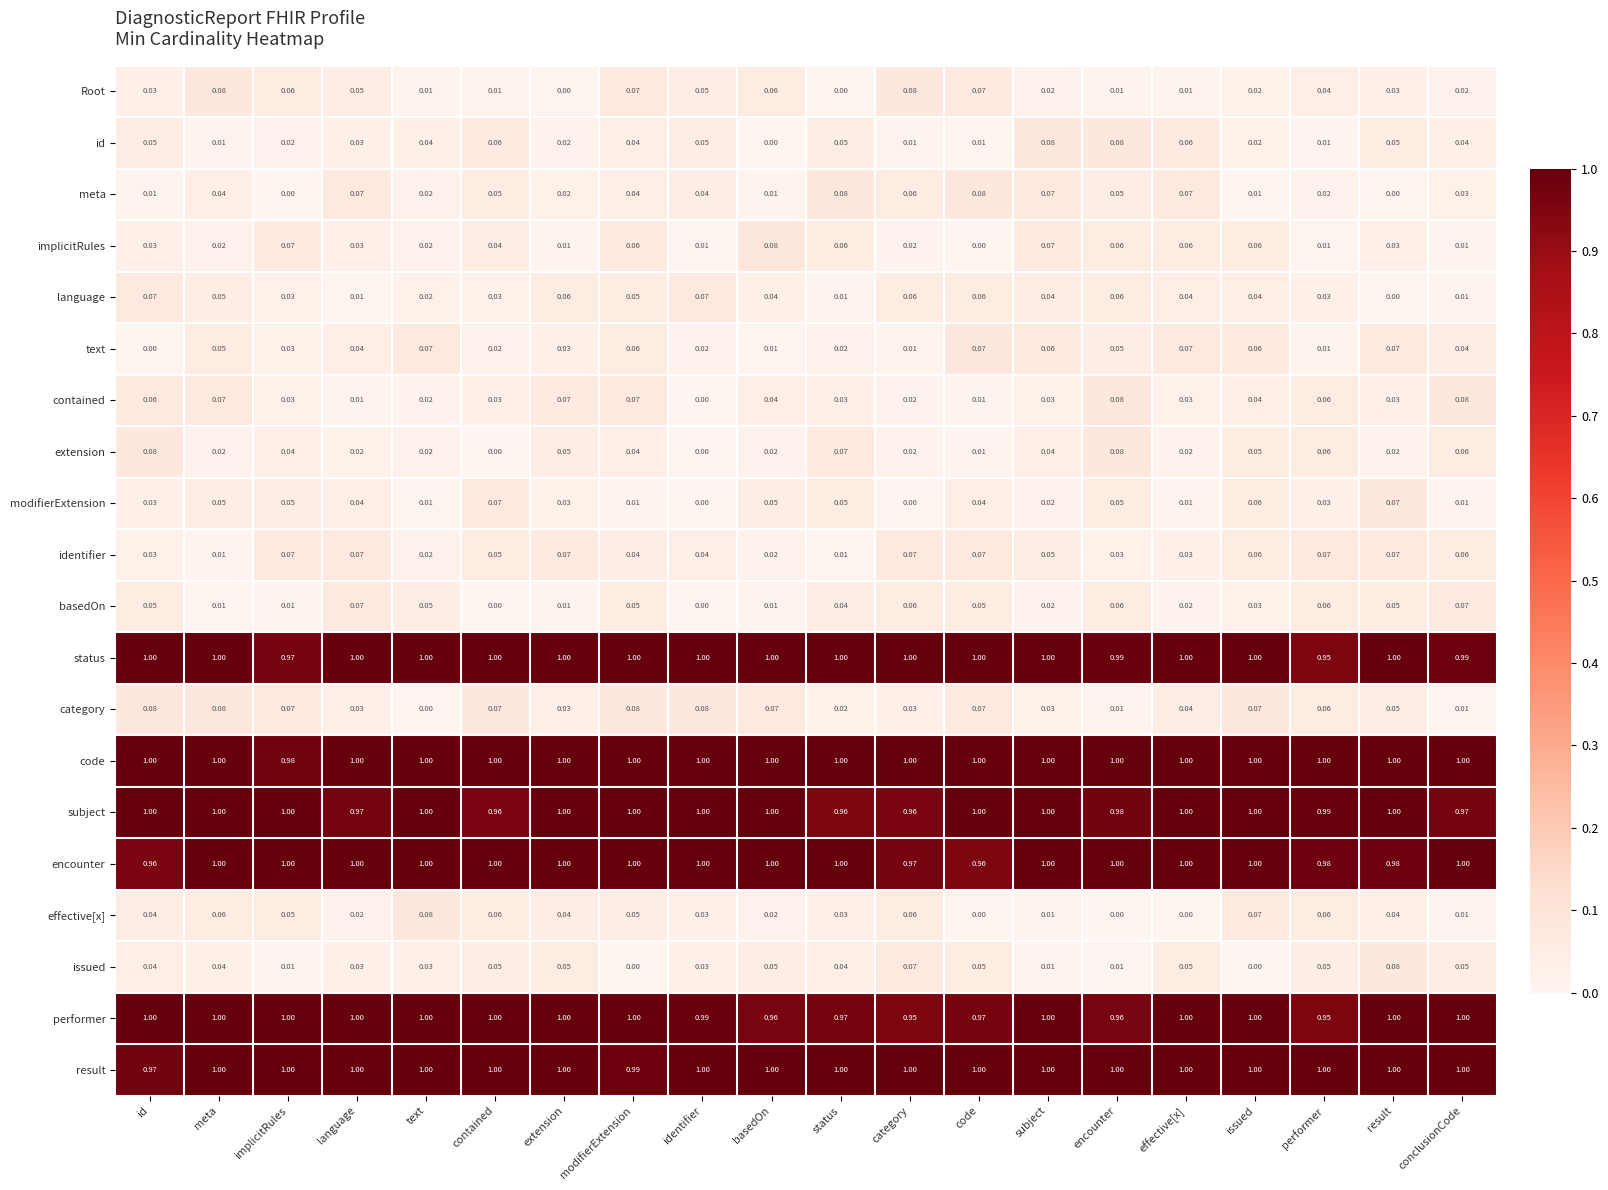

At which label is id closest to 0?

basedOn